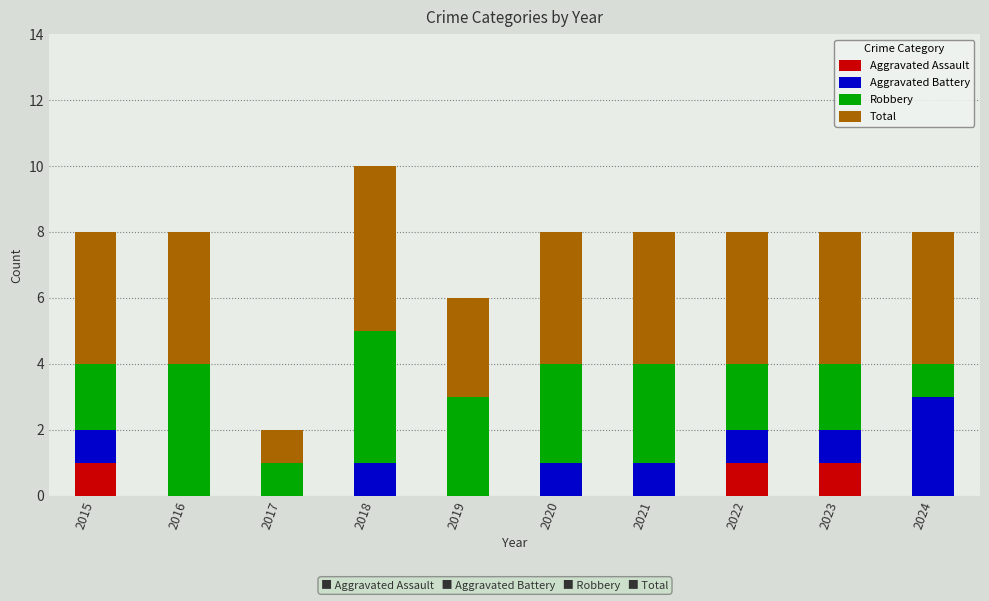

Is it true that Aggravated Assault equals 0 at 2017?

True